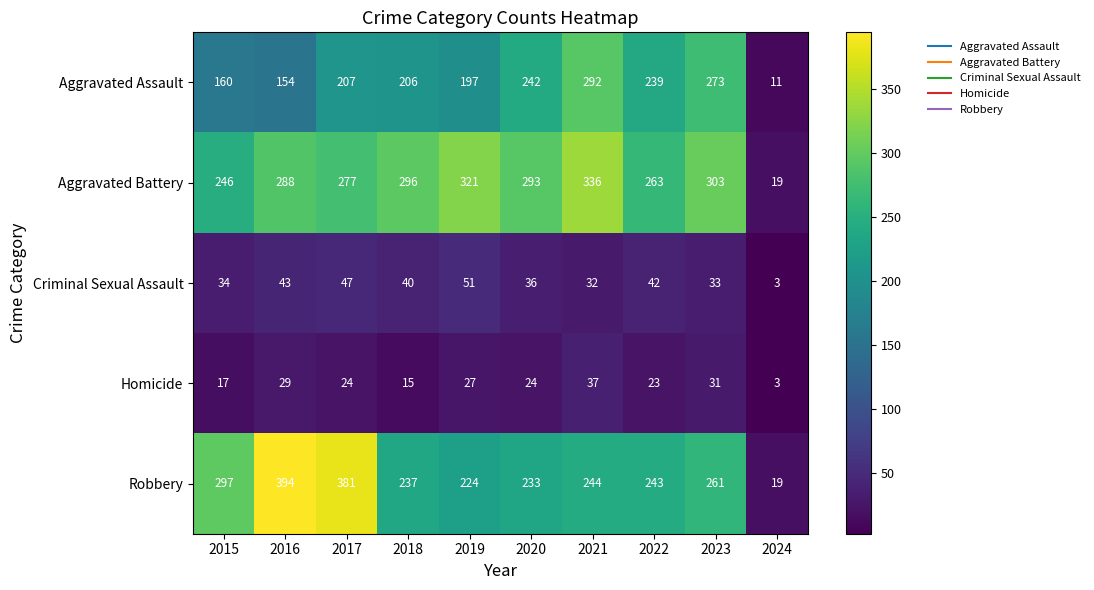

At how many categories does at least one series exceed 106?

9